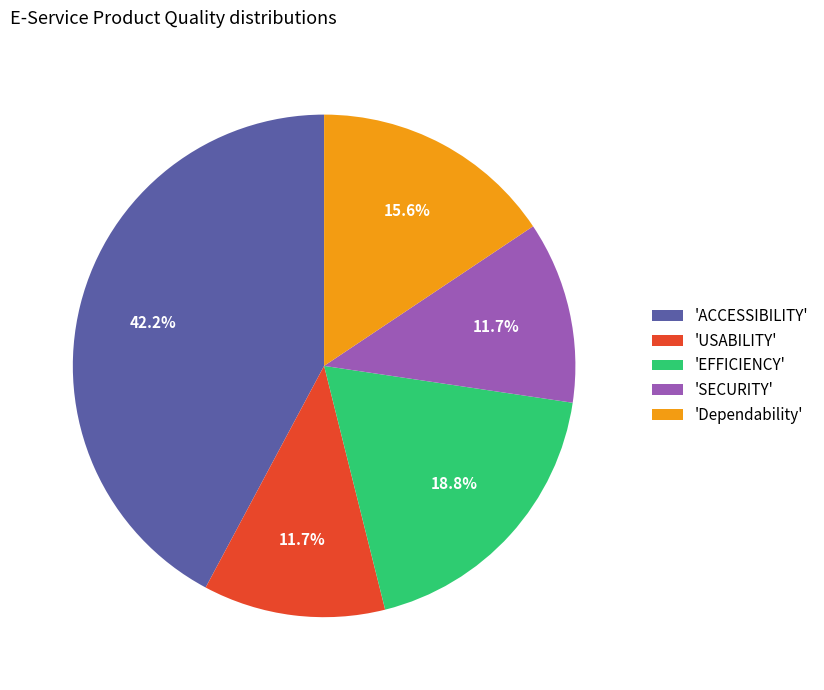

Which has a higher value, 'USABILITY' or 'Dependability'?

'Dependability'